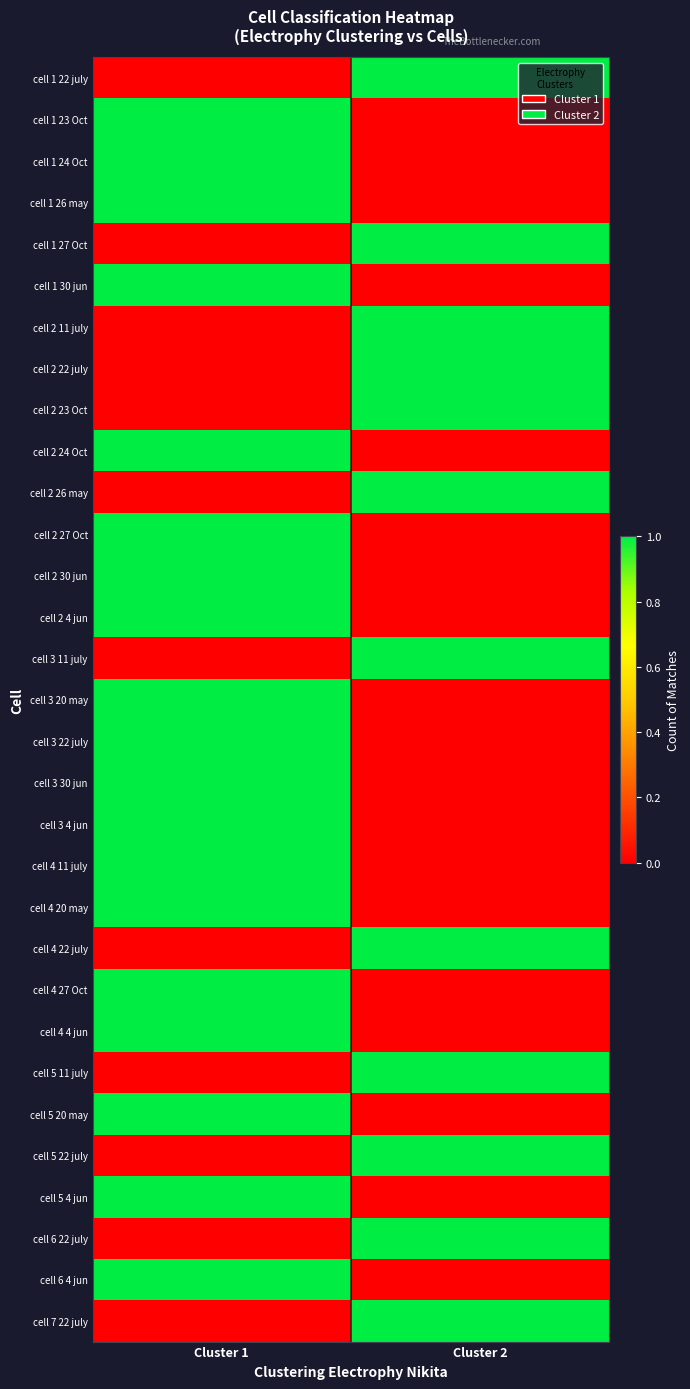

Which series has the largest range (max minus min)?

cell 1 22 july